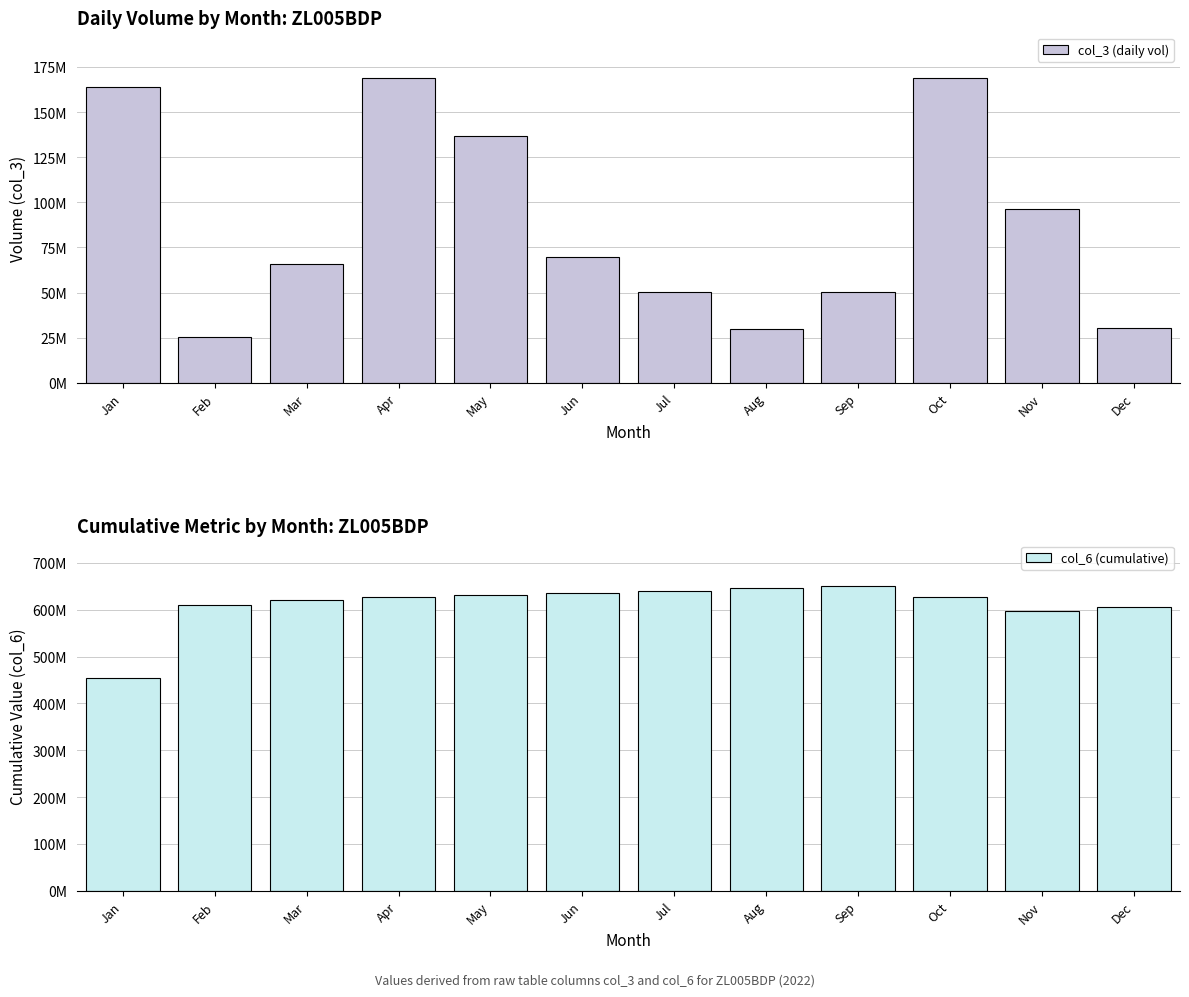

What is the sum of all col_6 (cumulative) values?

7347200810